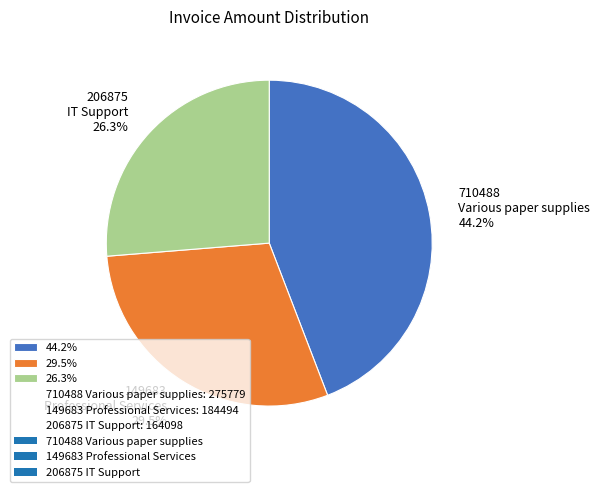

Does 26.3% represent more than half of the total?

No